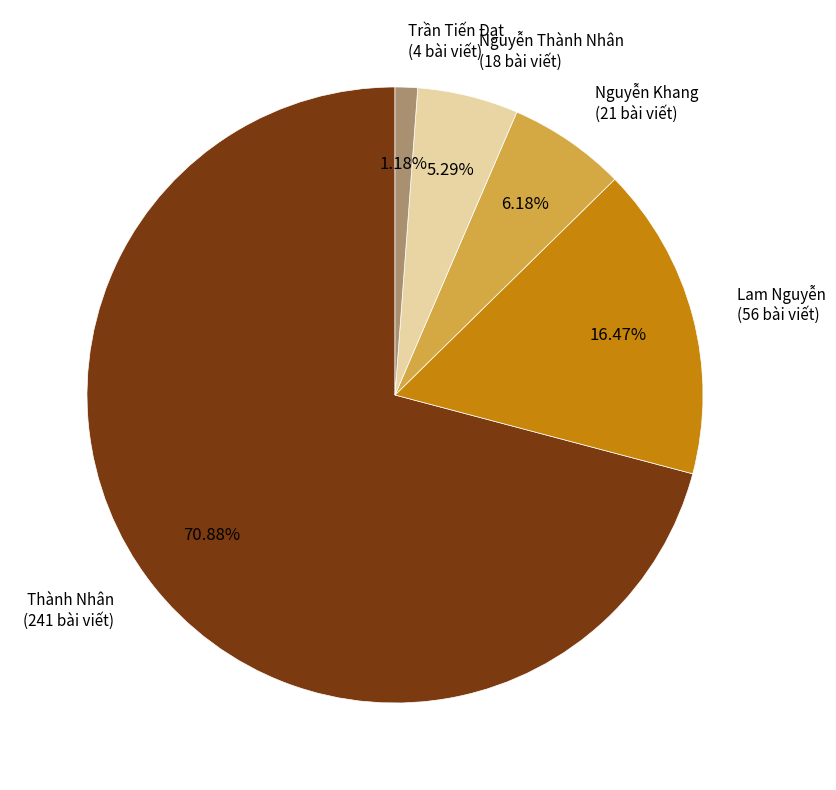

Does any single category account for the majority?

Yes